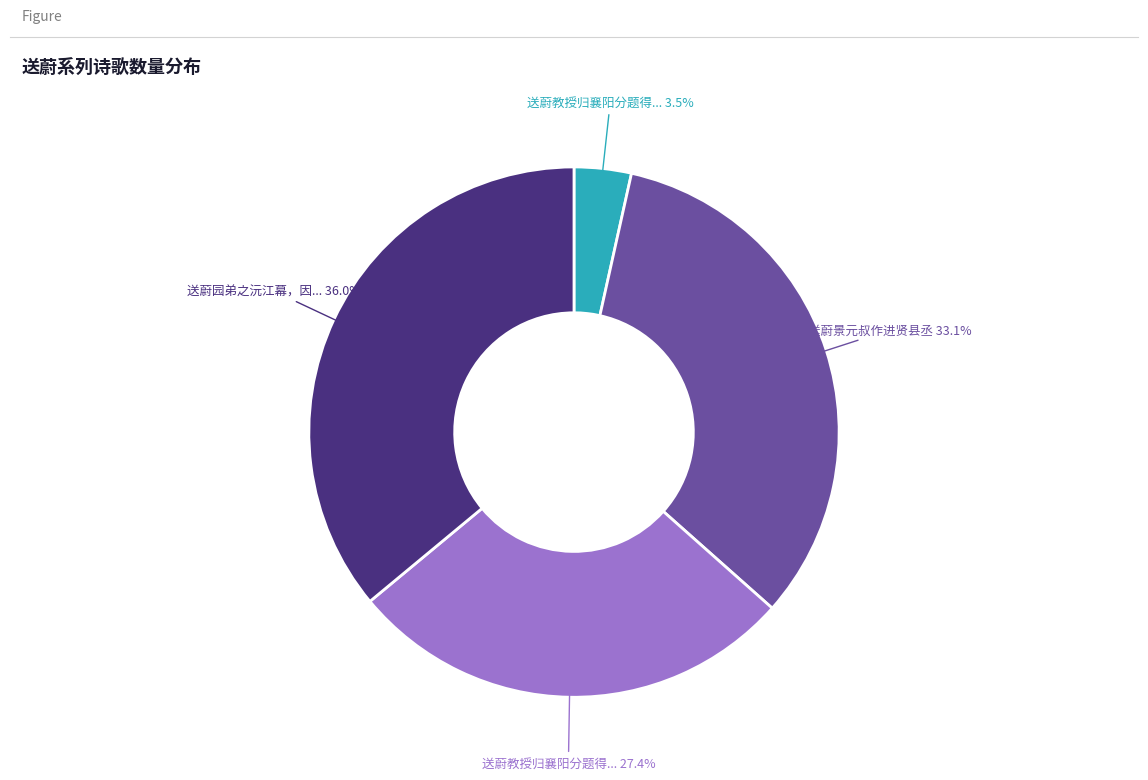

Does any single category account for the majority?

No